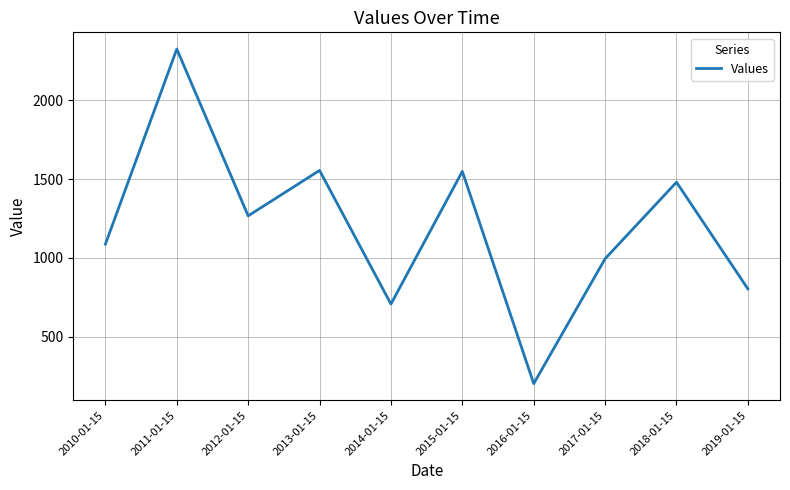

Which label corresponds to the largest value in the chart?

2011-01-15